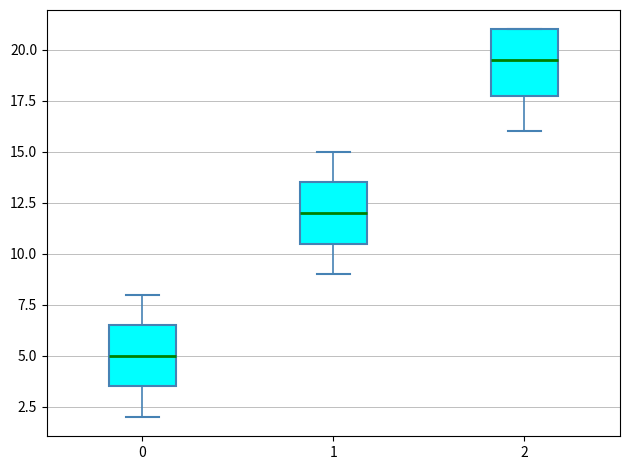

Reading left to right, transcribe this box plot: for each box, give where its median line is, the range the box spans, and where its two whiskers end, as read against the y-axis. The values are not printed on the chart, so give them approximately, as read against the axis.

0: median 5.0, box 3.5 to 6.5, whiskers 2.0 to 8.0
1: median 12.0, box 10.5 to 13.5, whiskers 9.0 to 15.0
2: median 19.5, box 18.0 to 21.0, whiskers 16.0 to 21.0